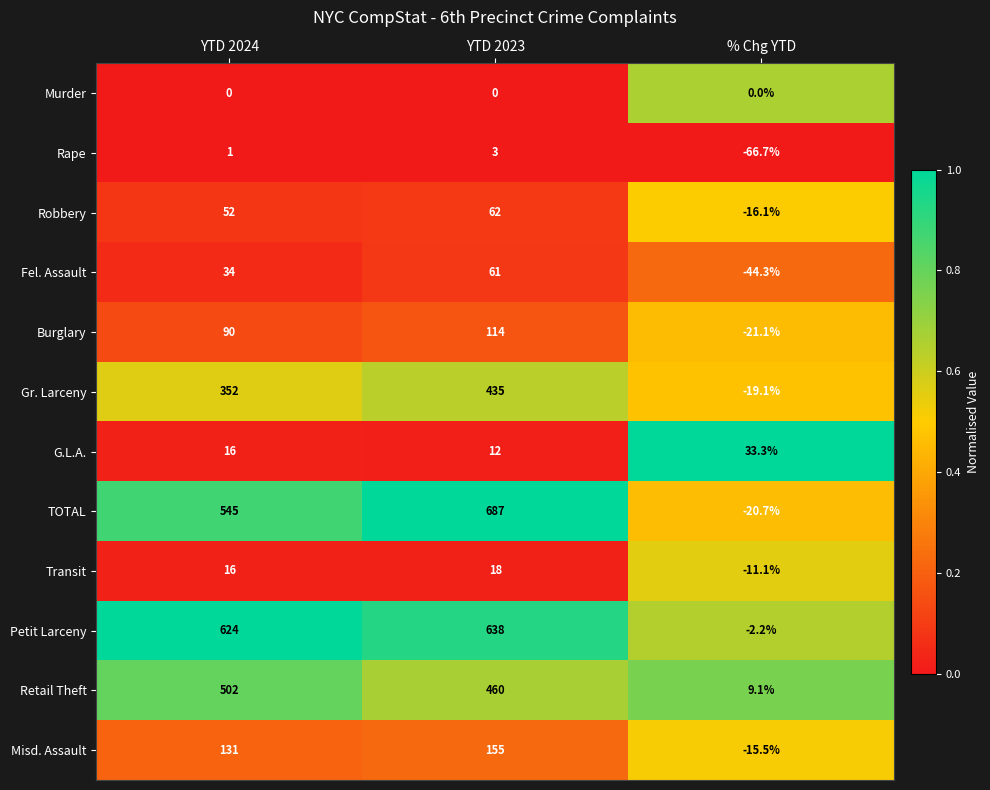

True or false: Transit has a value of 5.3 at YTD 2023.

False